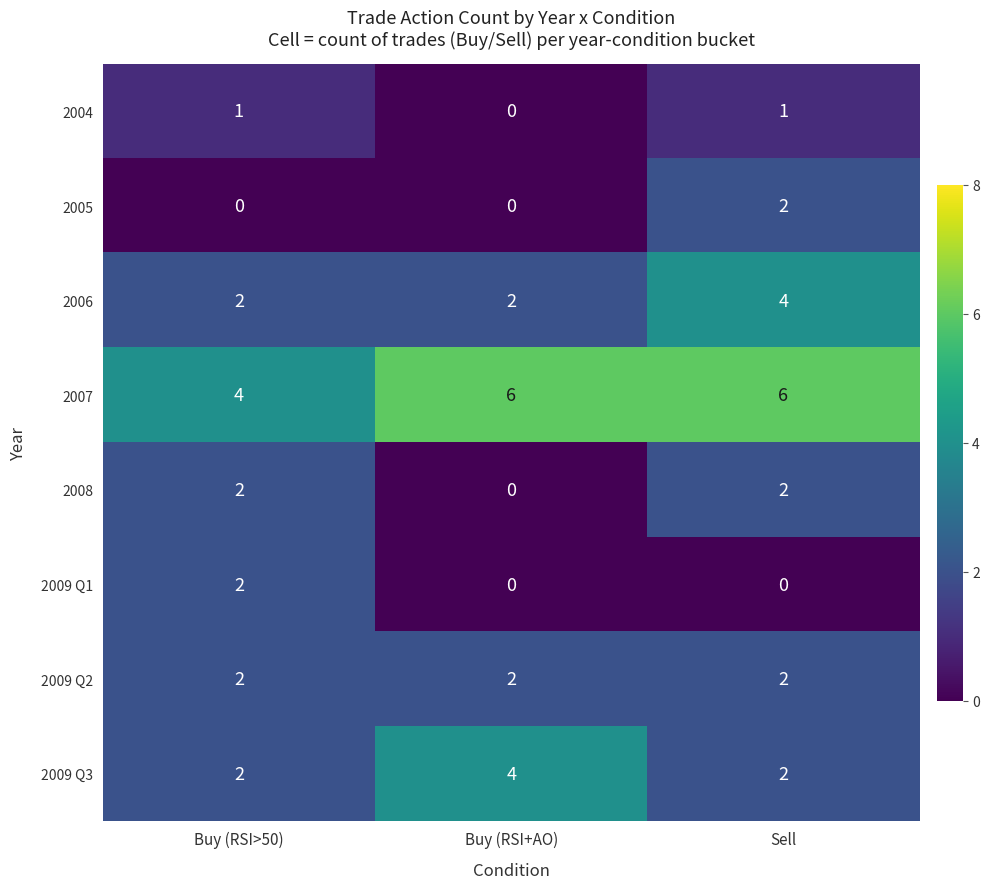

What is the difference between the highest and lowest values at Buy (RSI+AO)?

6